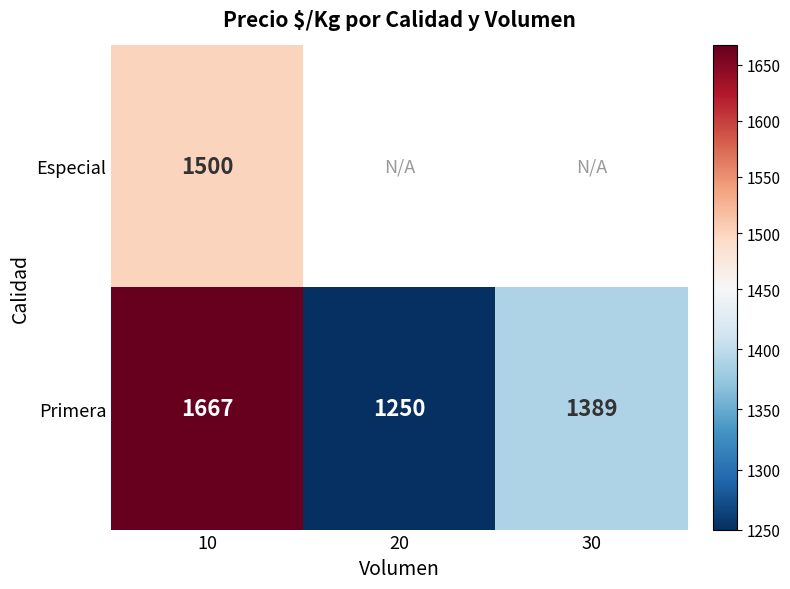

What is the difference between the highest and lowest values at 10?

167